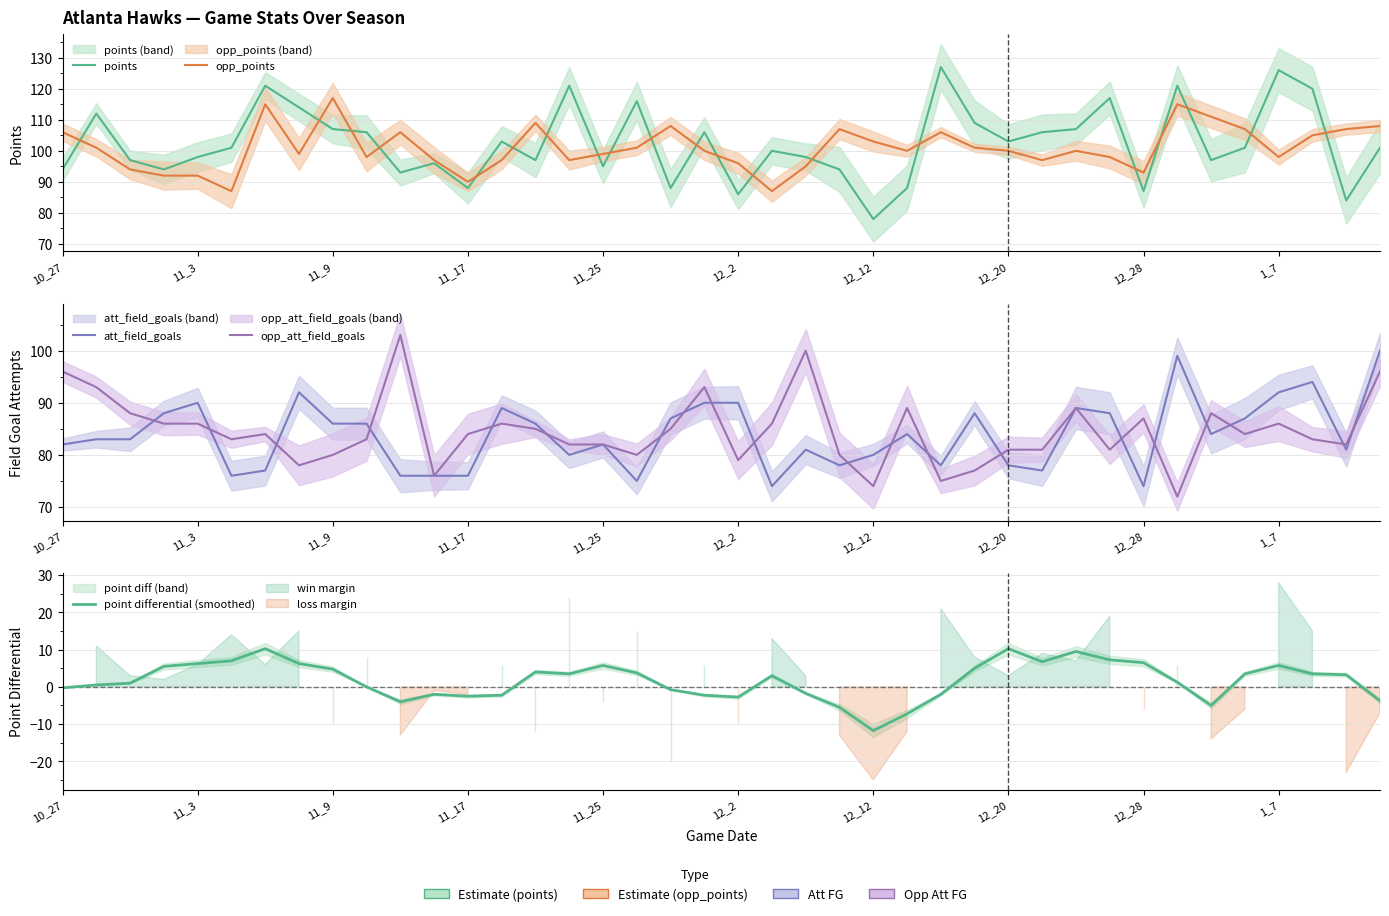

Which series has the largest range (max minus min)?

points